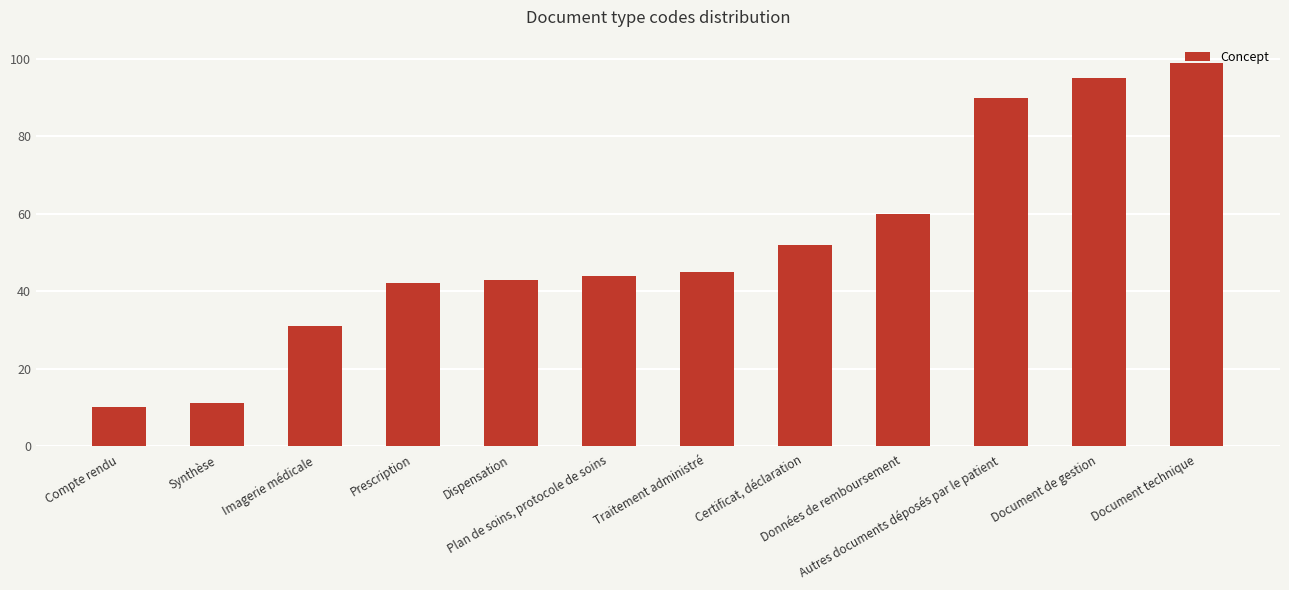

What is the sum of all values?

622